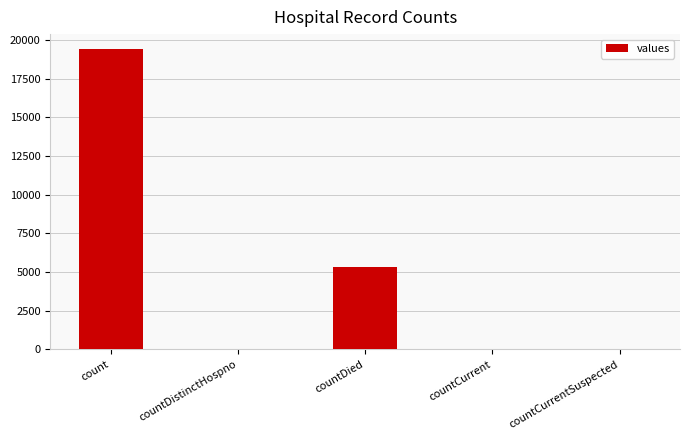

Which has a higher value, count or countCurrentSuspected?

count